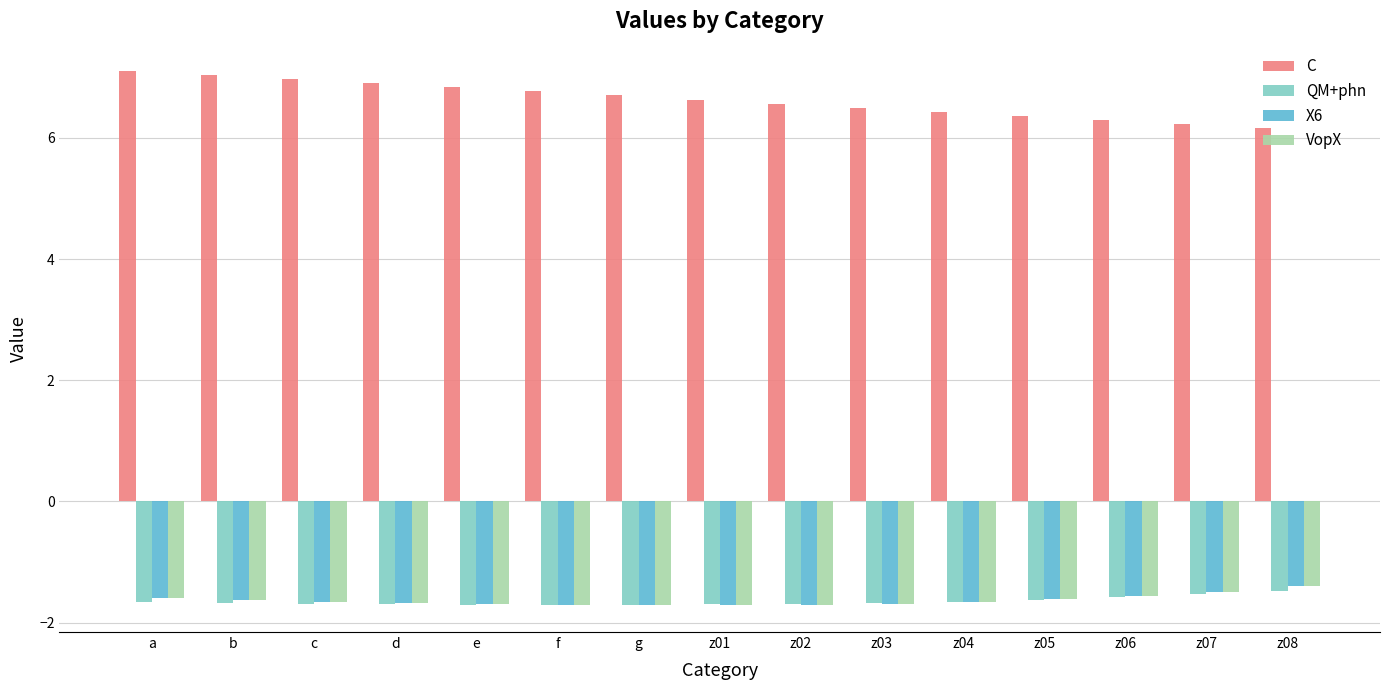

Count the number of categories in the chart.

15